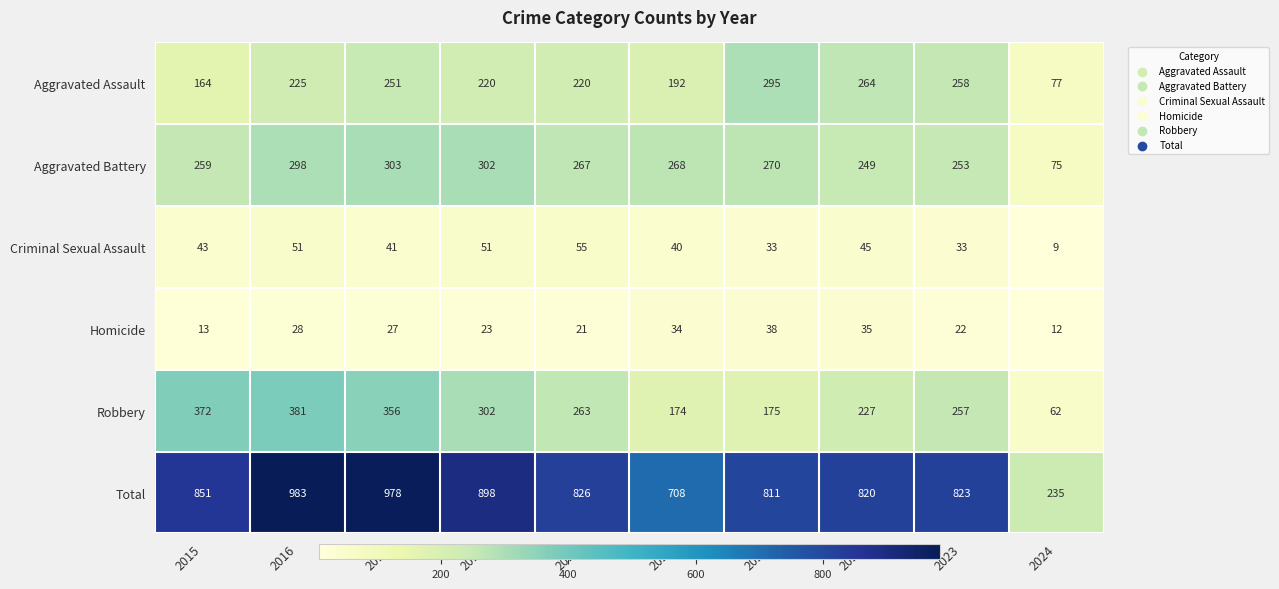

Rank the series by their maximum value, from highest to lowest.

Total, Robbery, Aggravated Battery, Aggravated Assault, Criminal Sexual Assault, Homicide